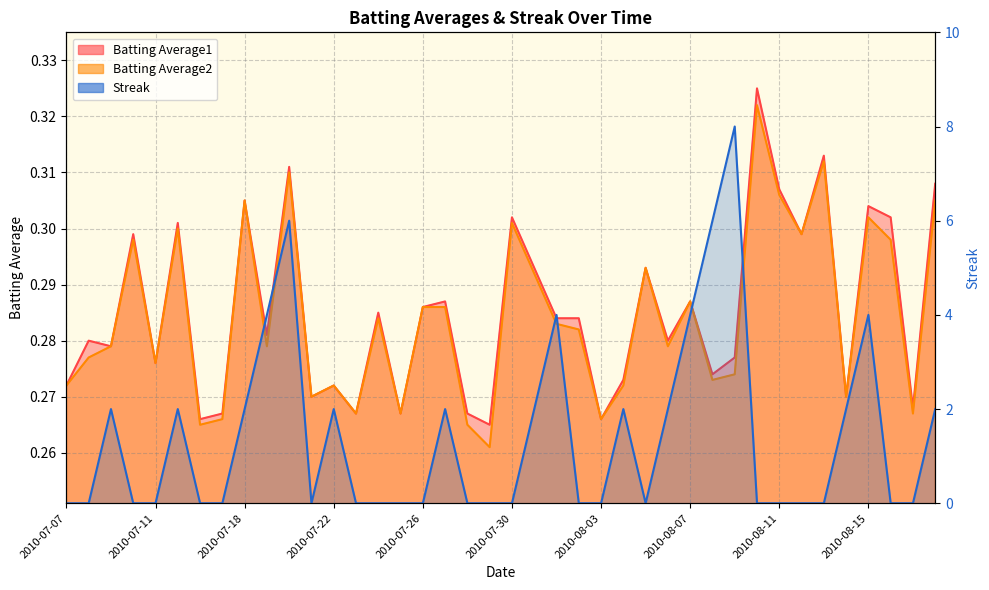

Rank the series by their maximum value, from highest to lowest.

Streak, Batting Average1, Batting Average2